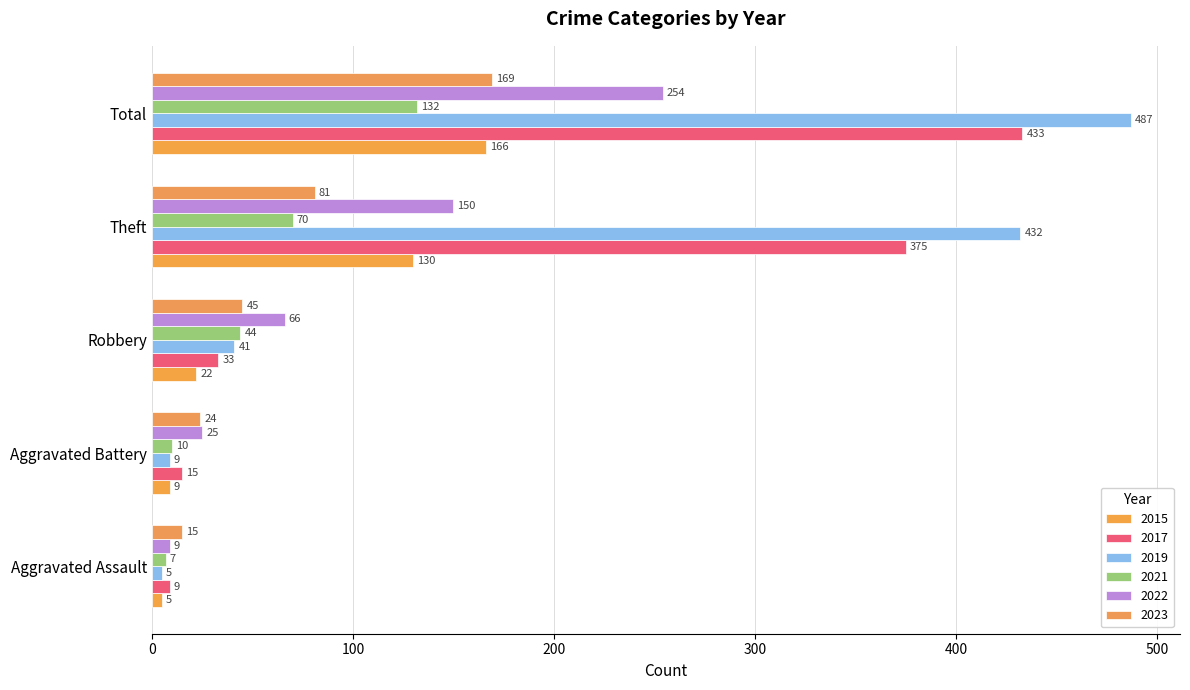

Is it true that 2023 equals 15 at Aggravated Assault?

True